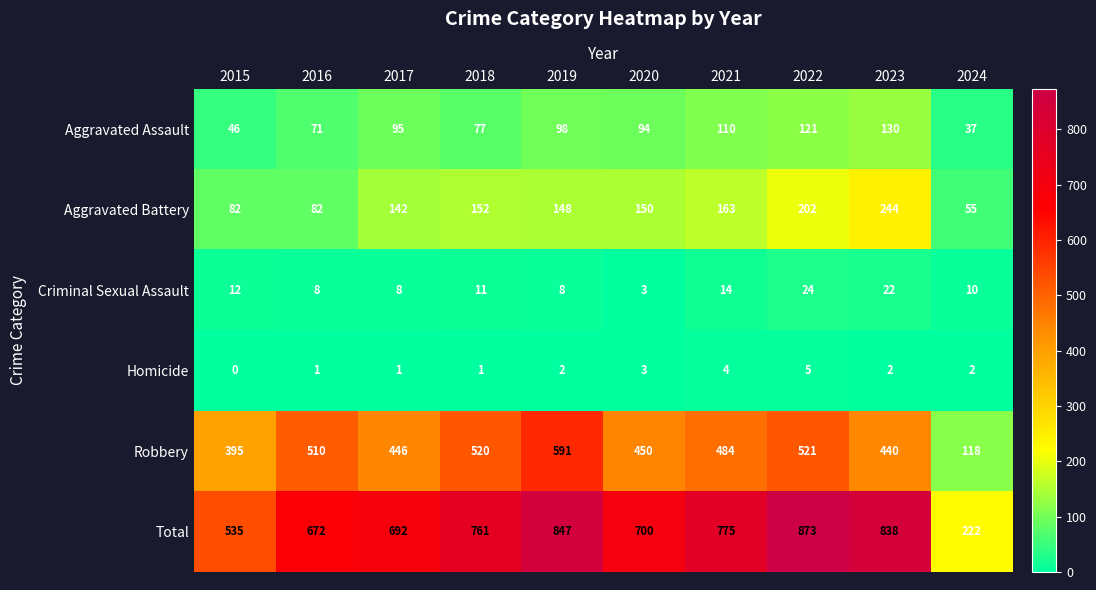

What is the total value across all series at 2024?

444